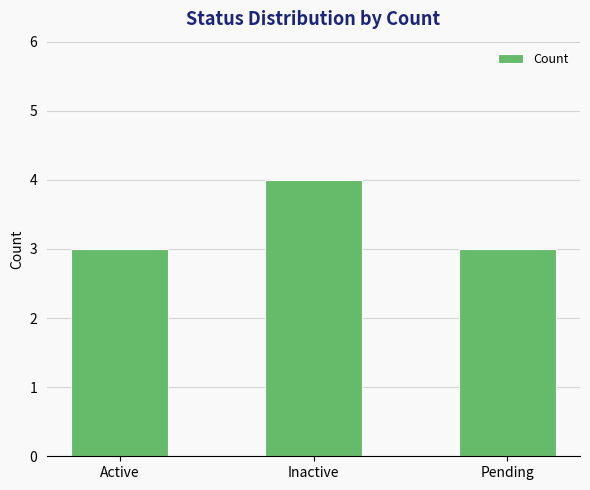

Reading right to left, what are all the values shown in this chart?

Pending=3	Inactive=4	Active=3